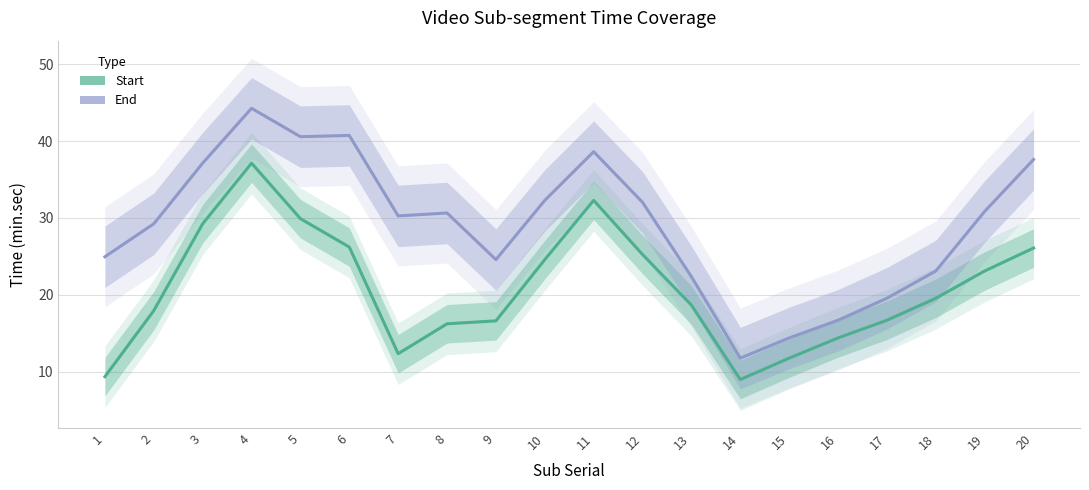

True or false: Start has more than 0 interior local peaks.

True